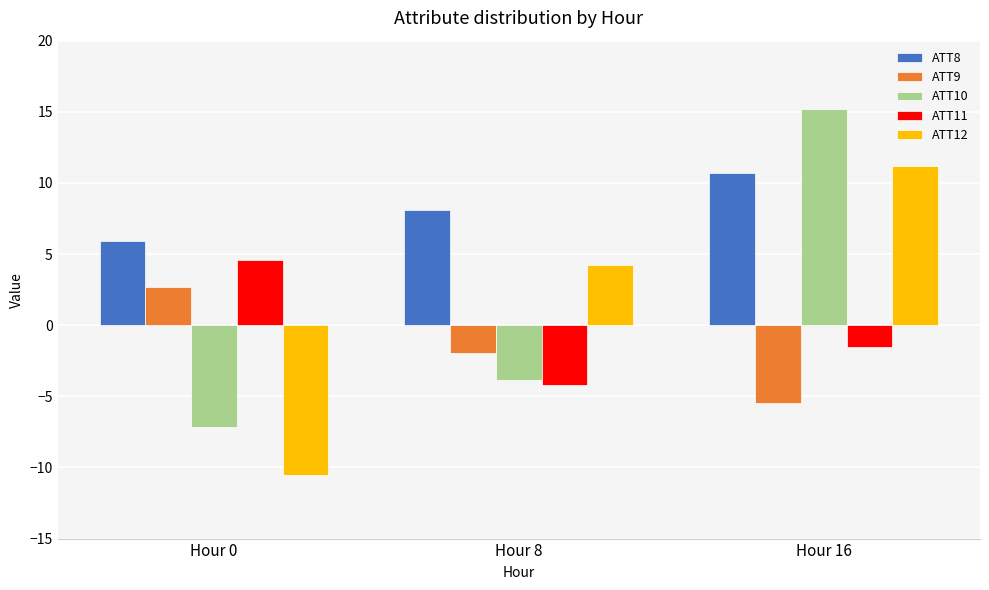

The value of ATT10 at Hour 0 is -7.2. True or false?

True